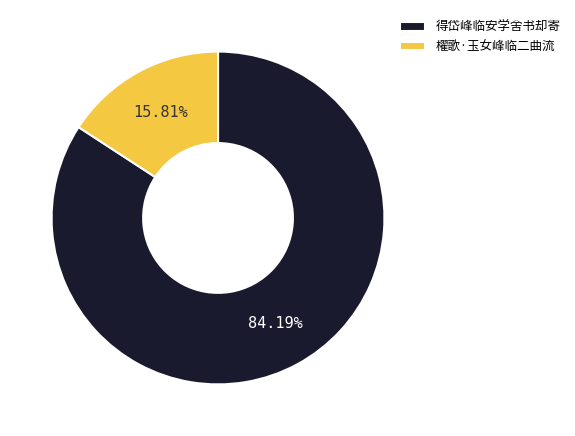

Between 櫂歌·玉女峰临二曲流 and 得岱峰临安学舍书却寄, which is larger?

得岱峰临安学舍书却寄